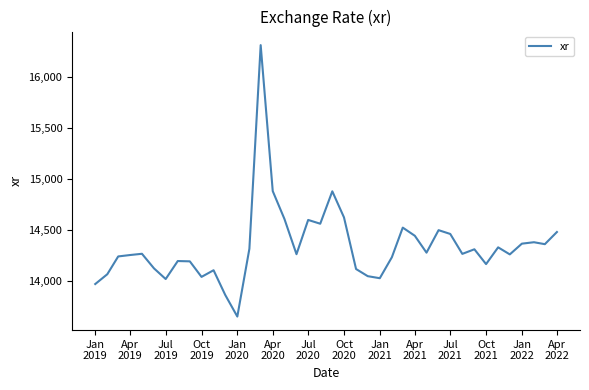

What is the smallest value displayed?

13655